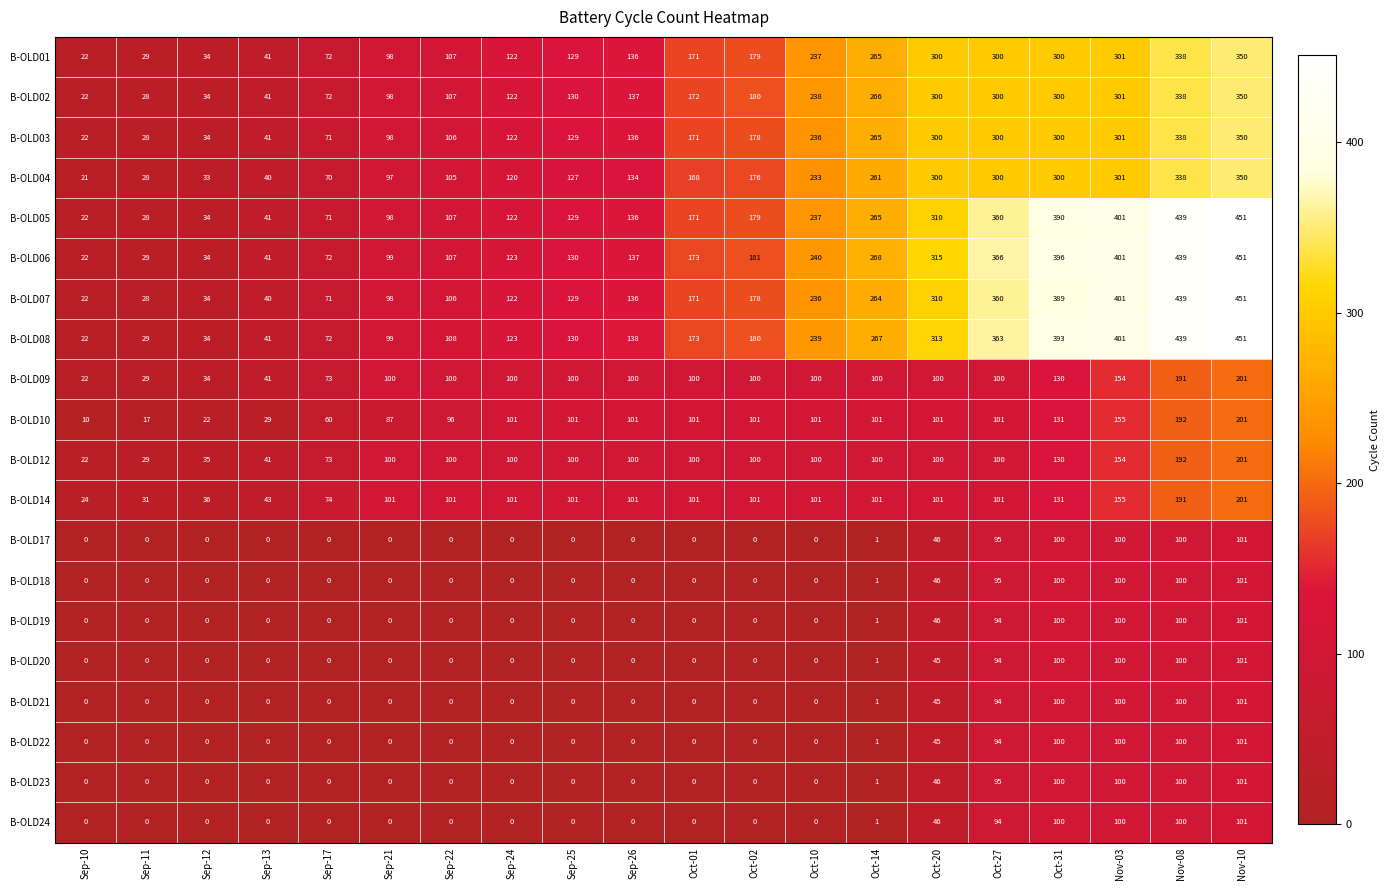

What is the maximum value for B-OLD12?

201